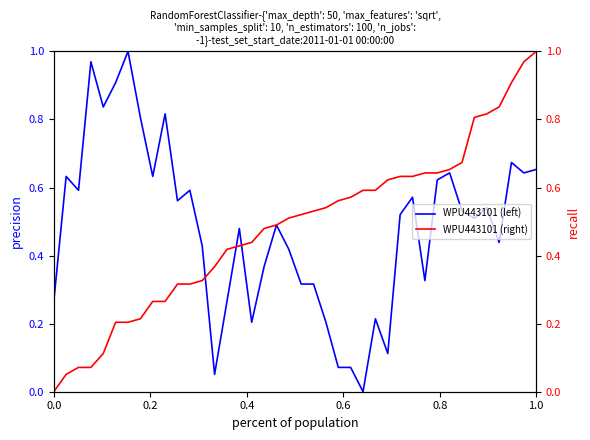

Does the chart have visible grid lines?

No